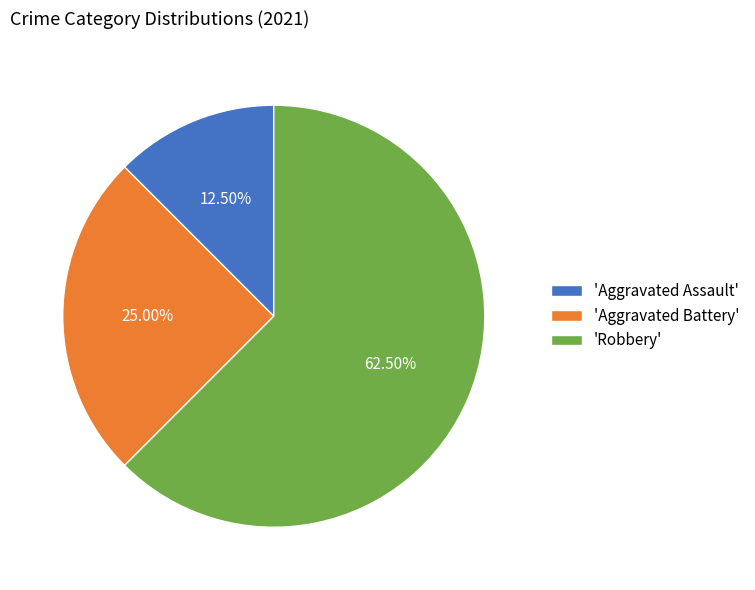

Which slice is the smallest?

'Aggravated Assault'